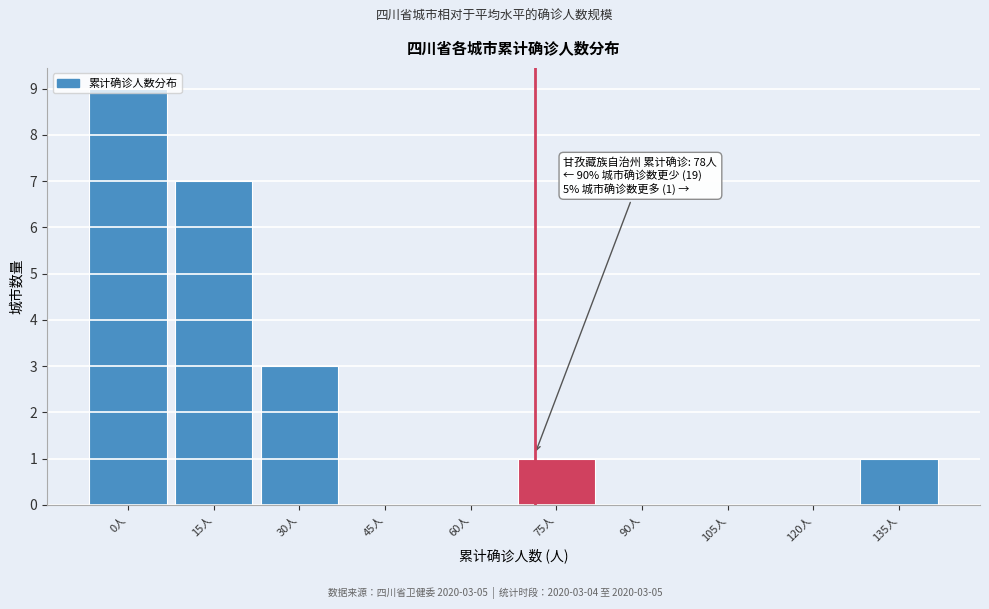

At which category does the chart reach its peak across all series?

0人